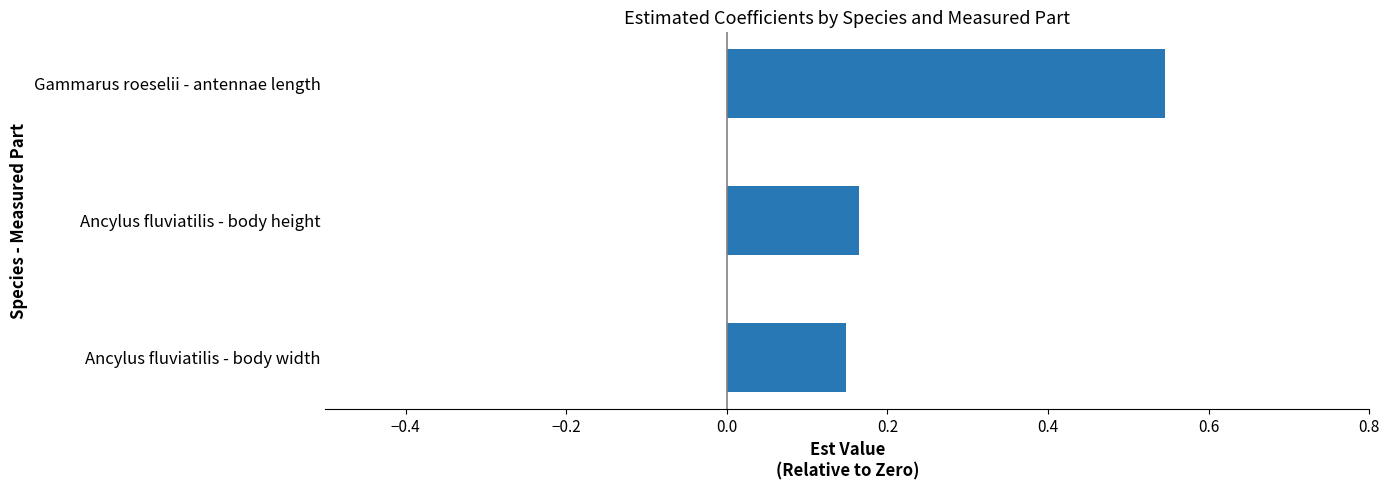

Count the number of data series in this chart.

1